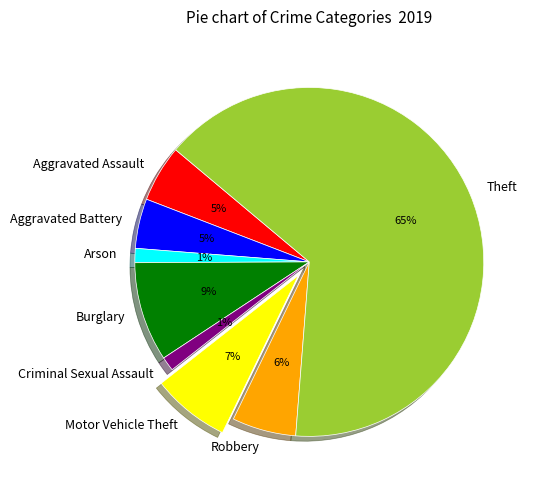

Is the sum of Burglary and Robbery greater than half?

No